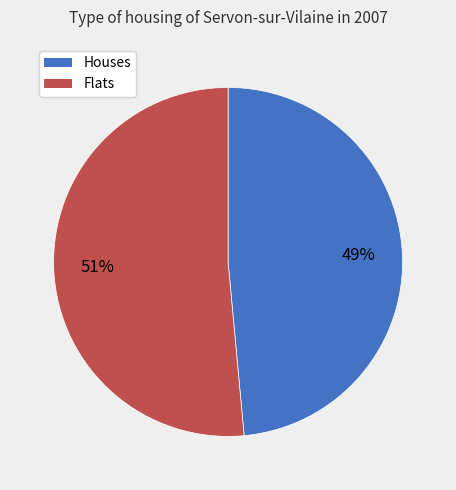

To the nearest percent, what is the combined percentage of Flats and Houses?

100%